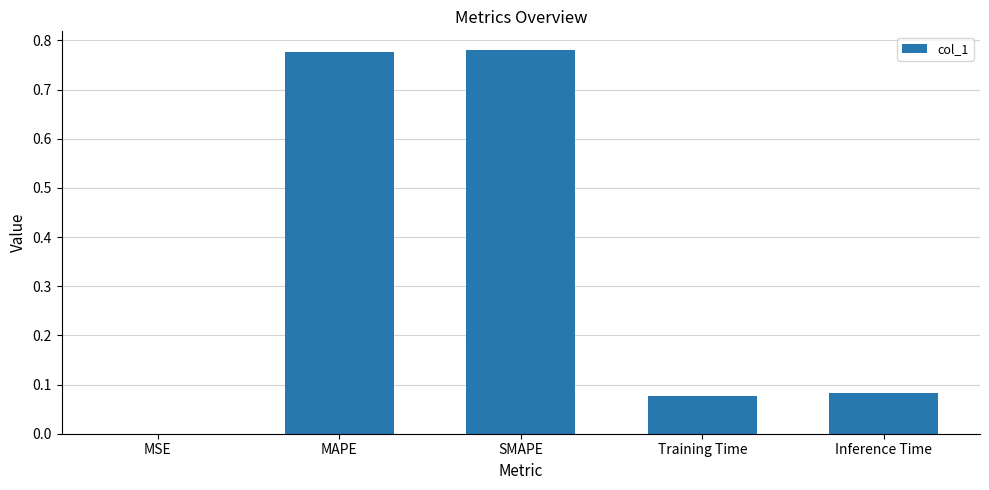

What is the change in value from MSE to Training Time?

+0.1